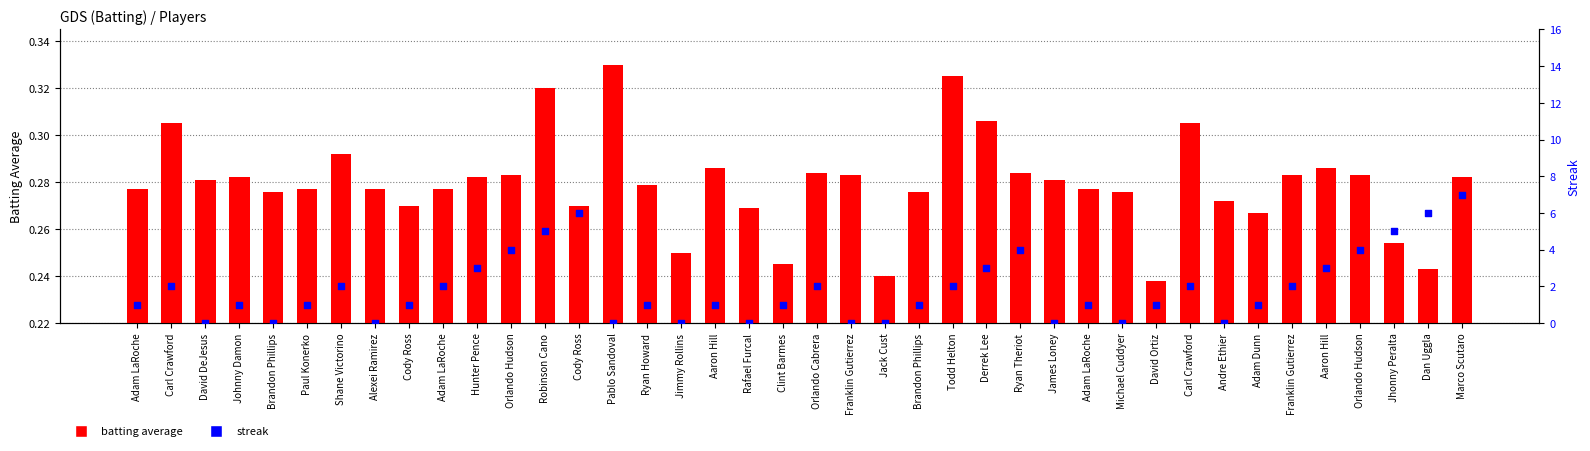

Which series reaches the maximum Y coordinate?

streak